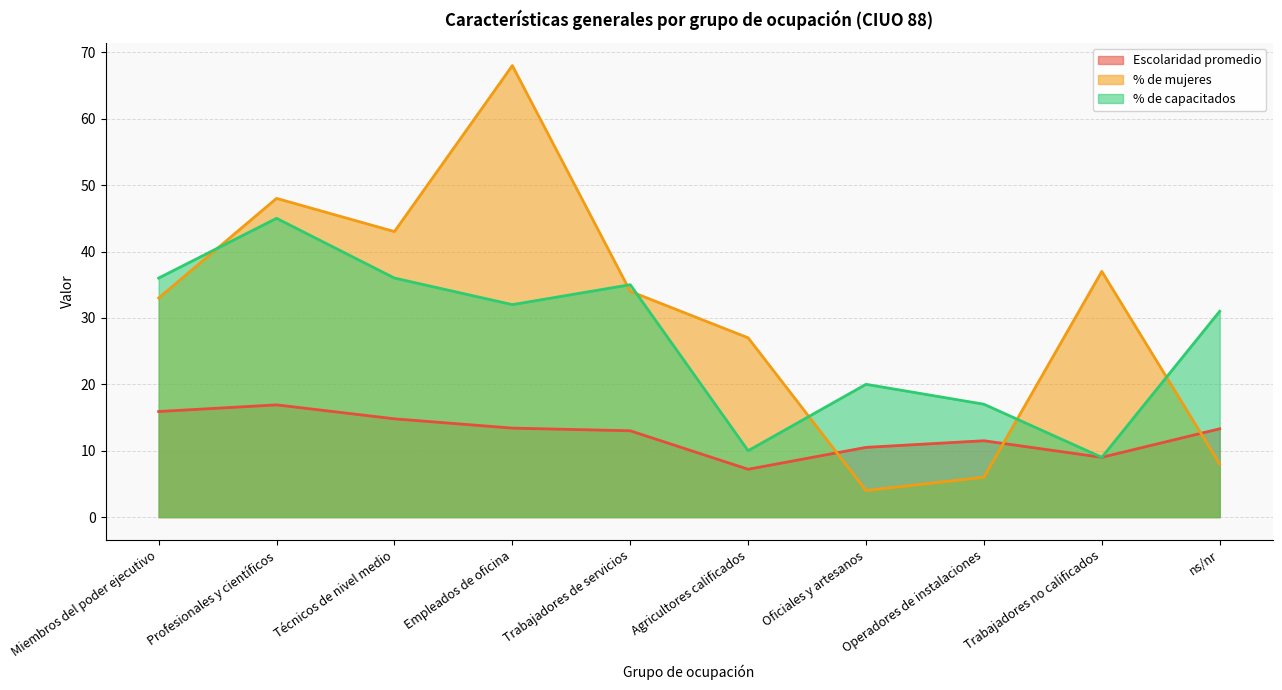

At how many categories does at least one series exceed 9?

10